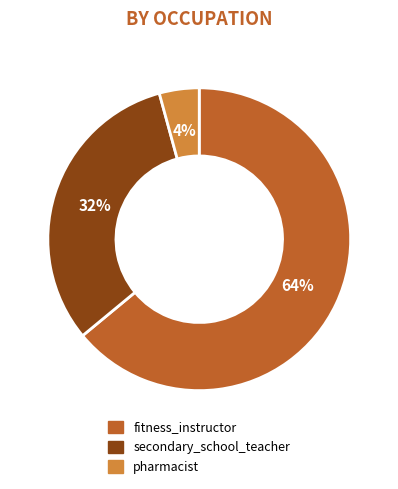

Rank the categories by value from highest to lowest.

fitness_instructor, secondary_school_teacher, pharmacist